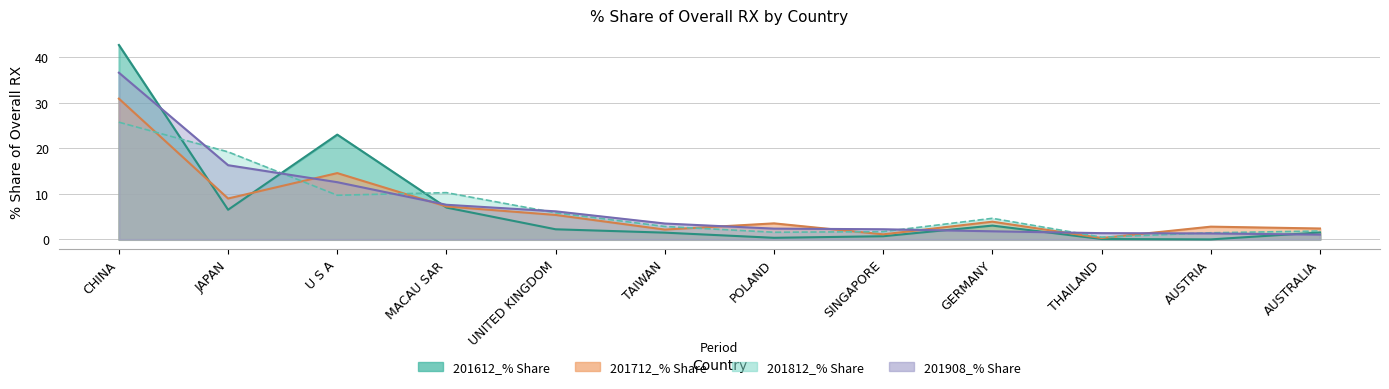

Which series ends up on top after the final intersection of 201908_% Share and 201612_% Share?

201612_% Share